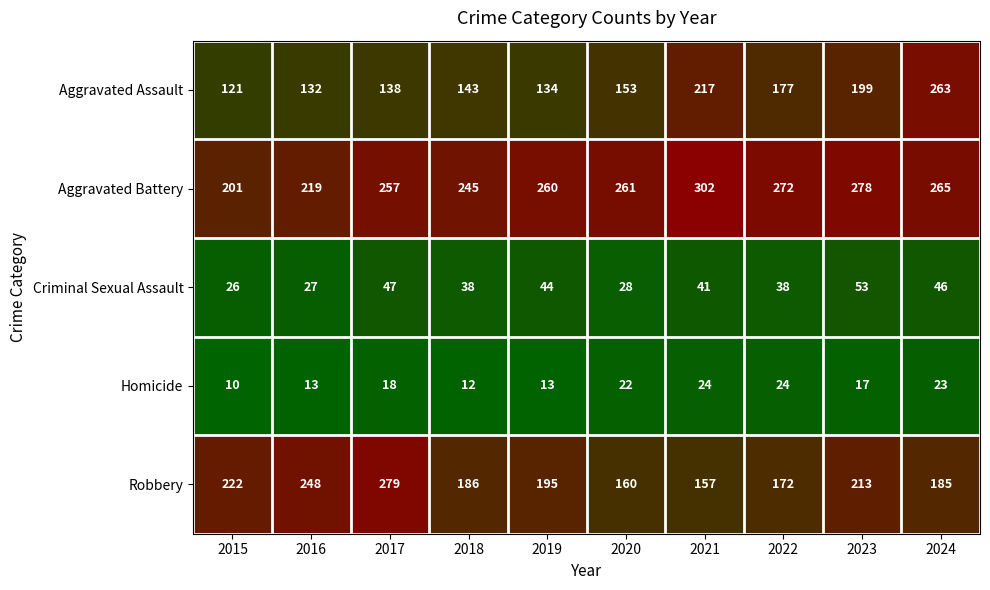

Which category has the lowest value across all series?

2015